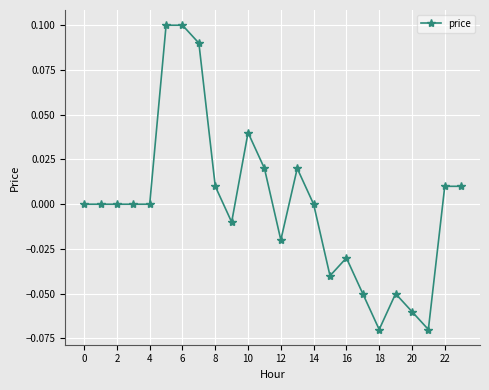

How many distinct data groups are displayed?

1